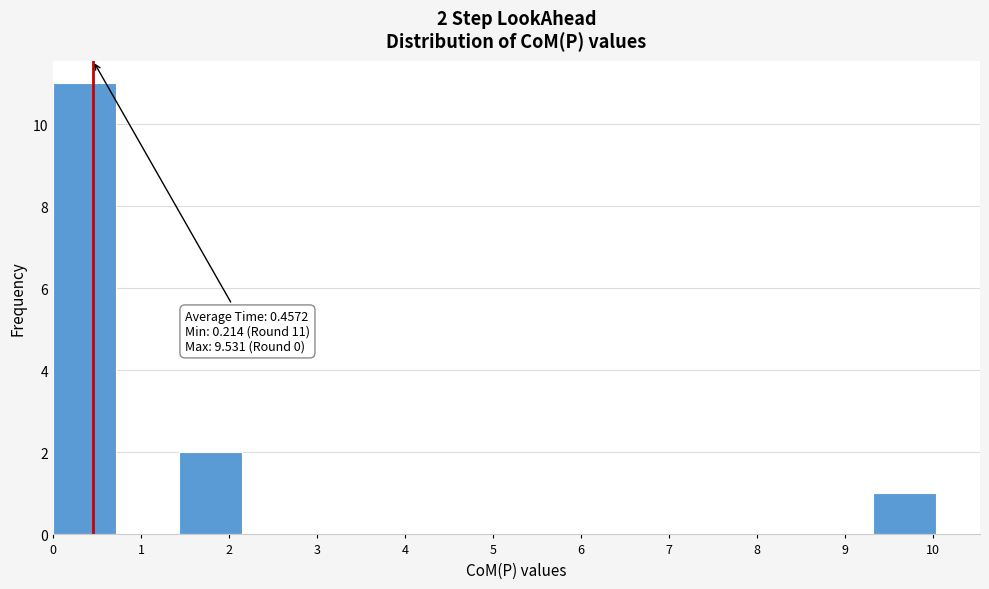

Which range on the x-axis has the tallest bar?

0.0 to 0.7